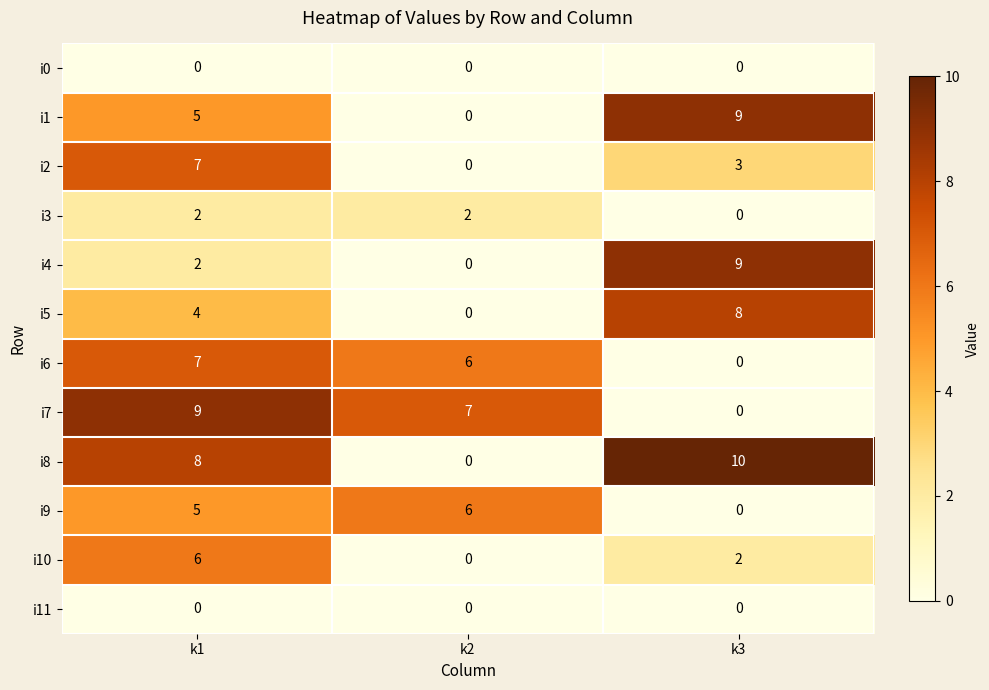

What is the greatest value displayed?

10